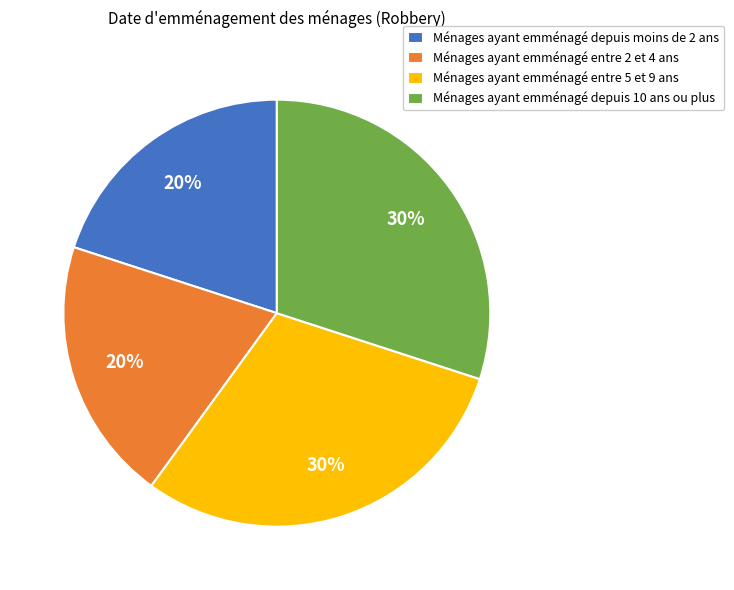

What percentage is the Ménages ayant emménagé entre 5 et 9 ans slice, to the nearest percent?

30%